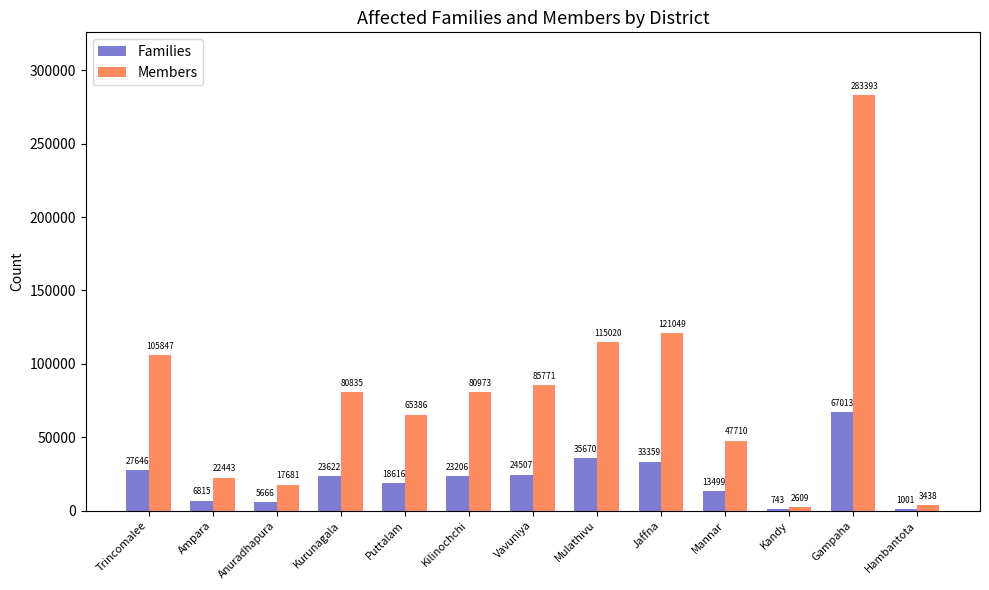

What value does the Members series have at Hambantota, to the nearest 10?

3440